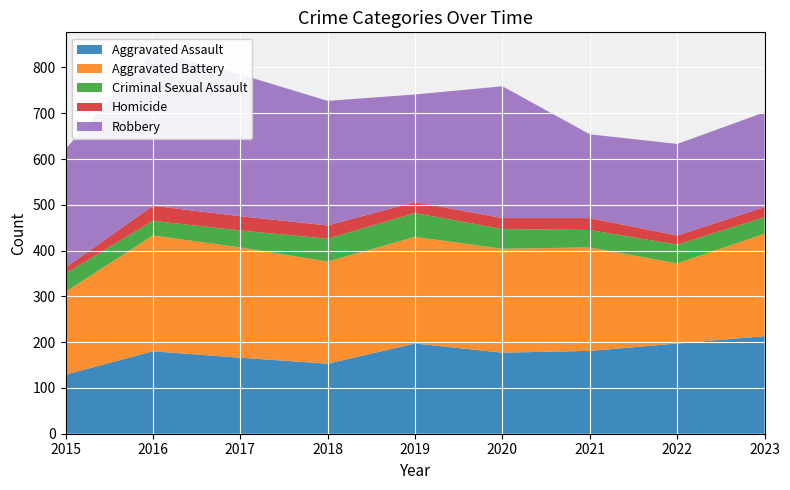

Reading left to right, extract all data points from this chart.

Aggravated Assault: 129	180	166	153	197	177	181	197	213
Aggravated Battery: 181	253	241	223	233	227	226	175	224
Criminal Sexual Assault: 40	32	37	50	52	43	38	41	36
Homicide: 13	33	31	29	24	24	26	20	22
Robbery: 259	337	310	272	235	288	183	200	207